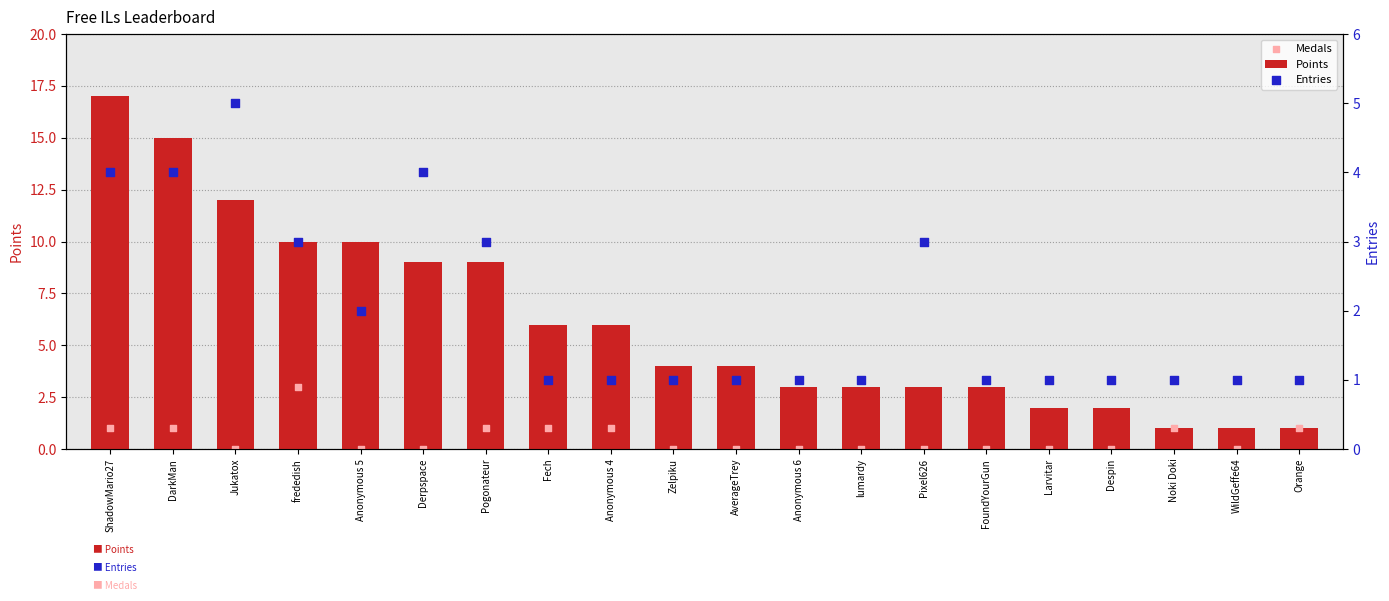

What is the total value across all series at Anonymous 5?

12